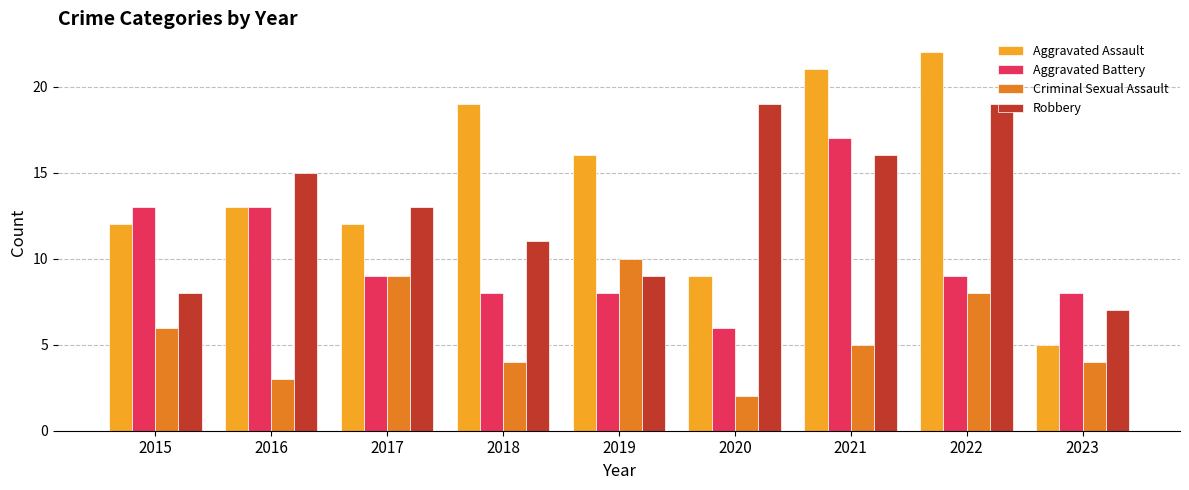

What is the value of the Aggravated Assault bar at the 6th from the left?

9